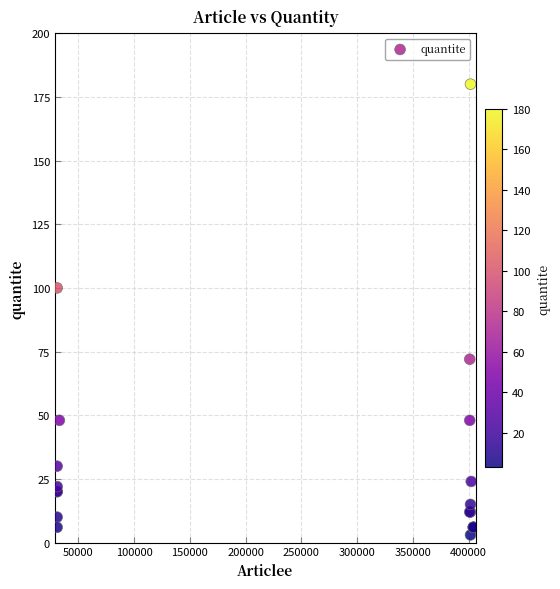

What Y value in the scatter plot is closest to 91?

100